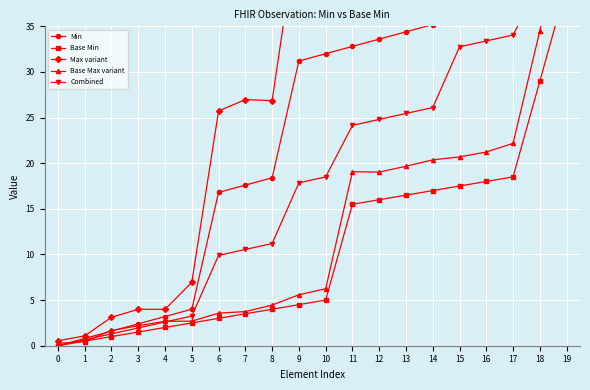

True or false: Min and Base Min intersect in this chart.

False